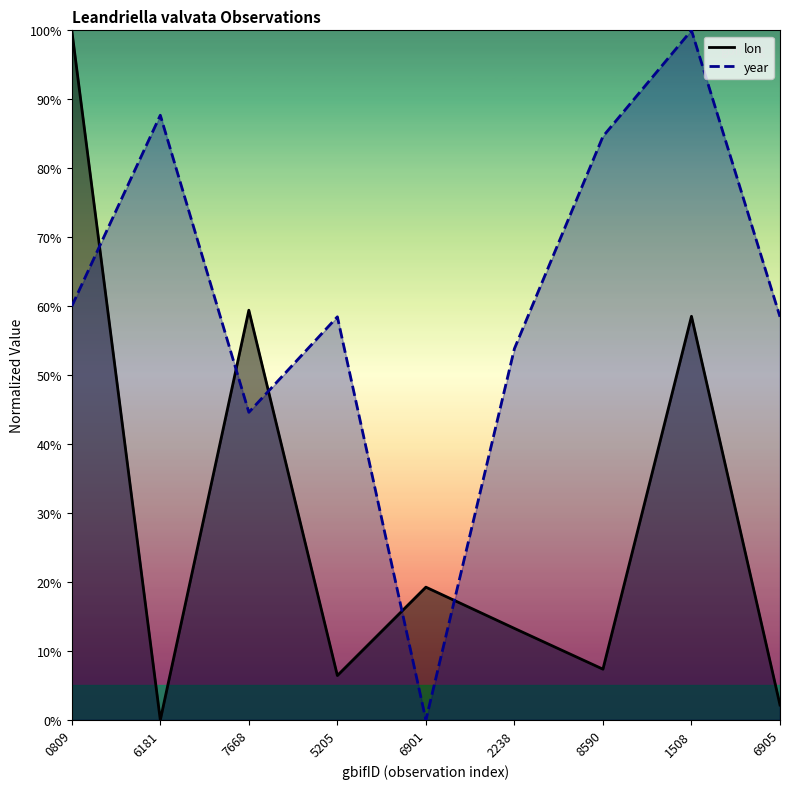

Is the value of year at 2238 greater than the value of lon at 7668?

No